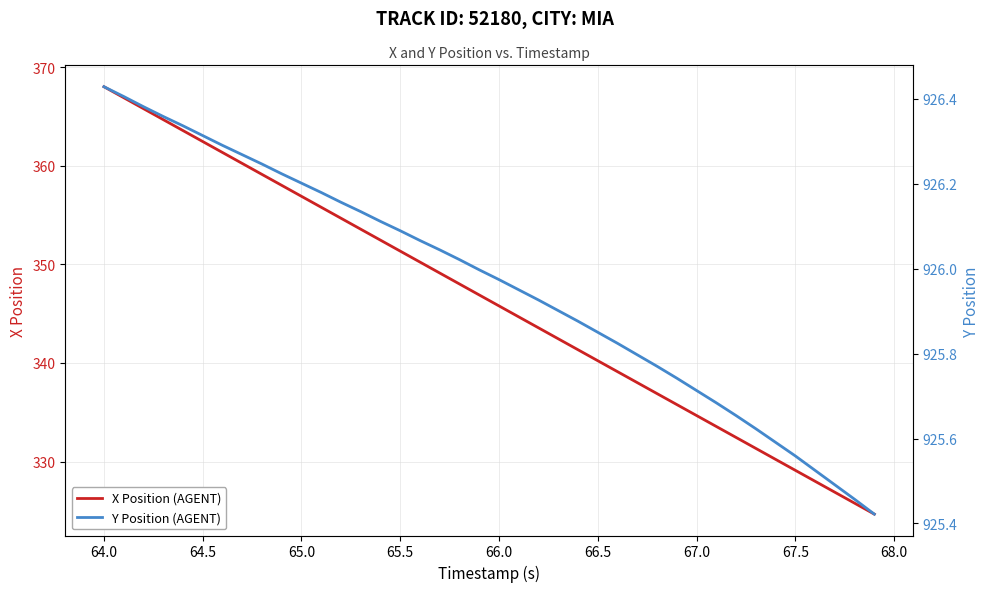

At which label is X Position (AGENT) closest to 346?

66.0